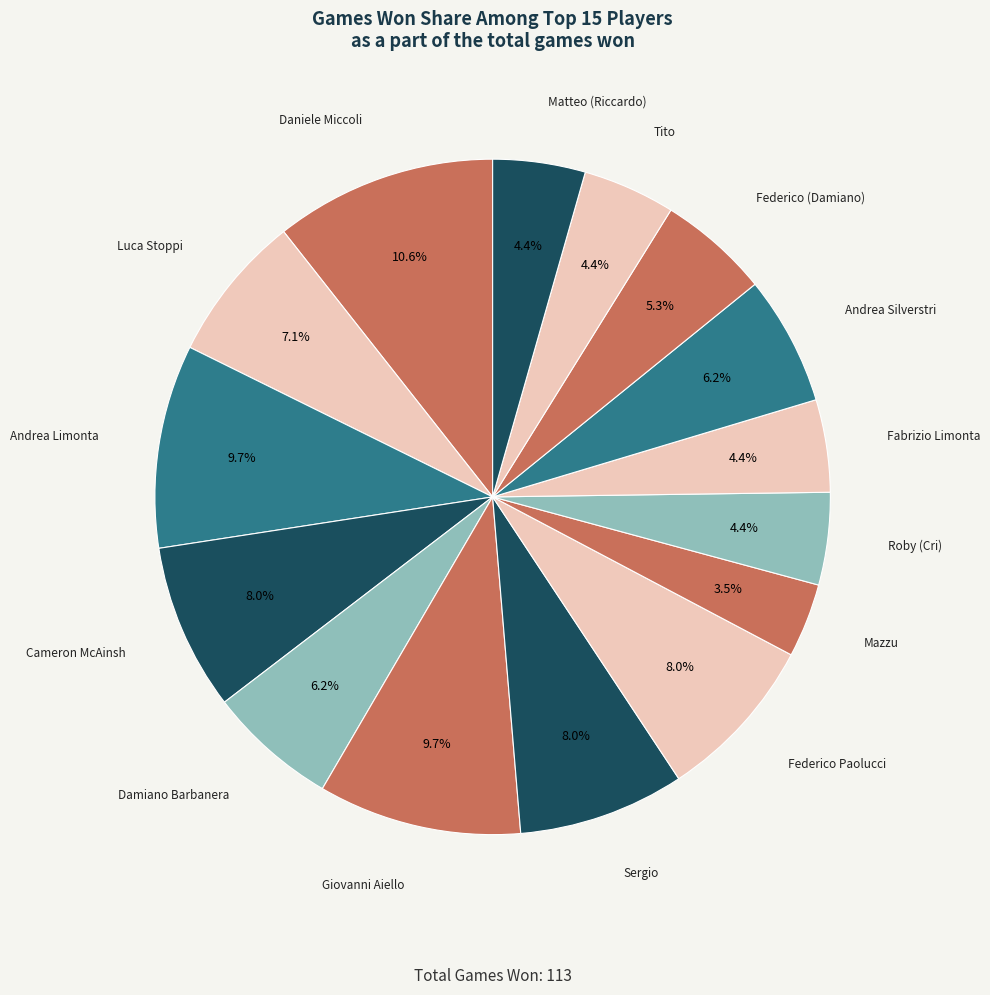

Rank the categories by value from highest to lowest.

Daniele Miccoli, Andrea Limonta, Giovanni Aiello, Cameron McAinsh, Sergio, Federico Paolucci, Luca Stoppi, Damiano Barbanera, Andrea Silverstri, Federico (Damiano), Roby (Cri), Fabrizio Limonta, Tito, Matteo (Riccardo), Mazzu